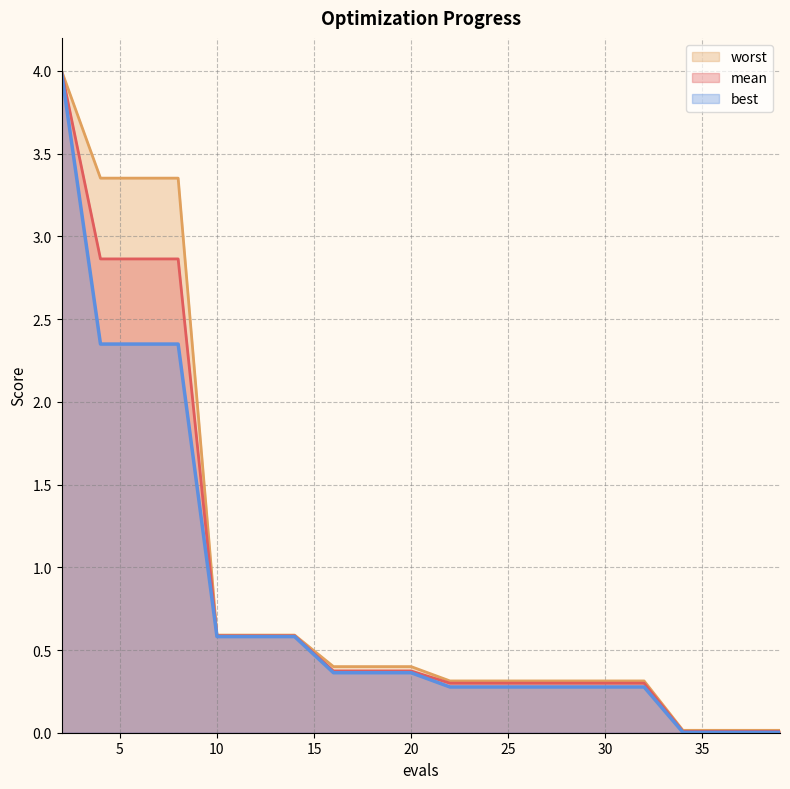

Which has a higher value, 32 or 22?

32